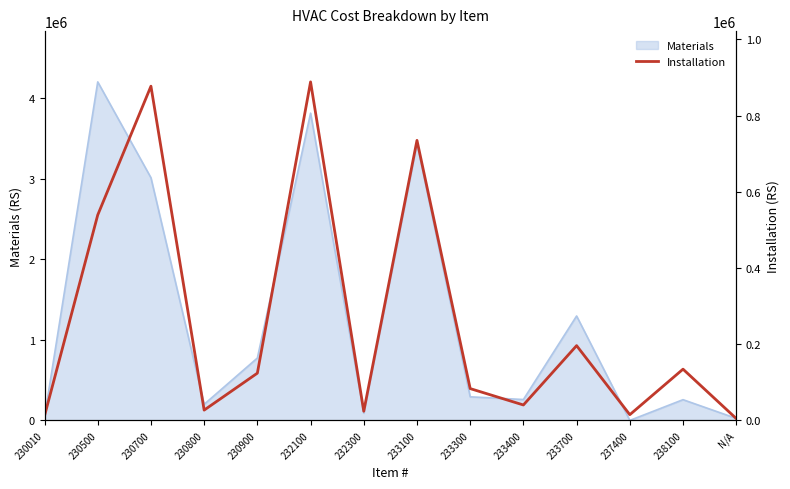

What is the maximum value shown in the chart?

888500